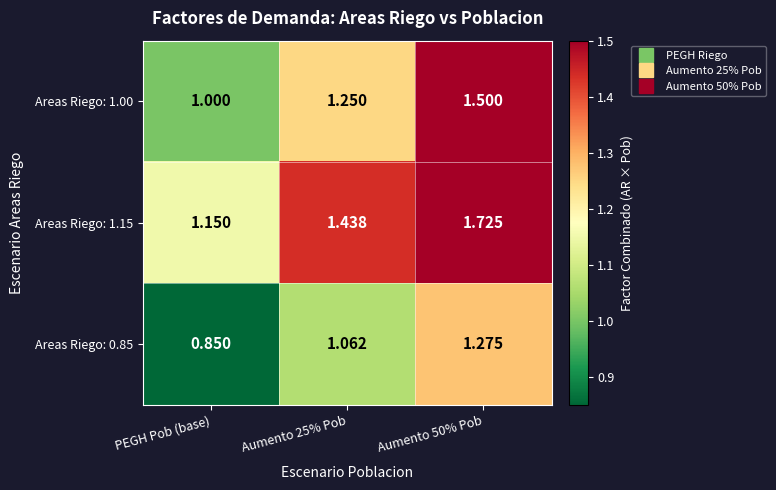

Between PEGH Pob (base) and Aumento 25% Pob, which series saw the biggest shift?

Areas Riego: 1.15